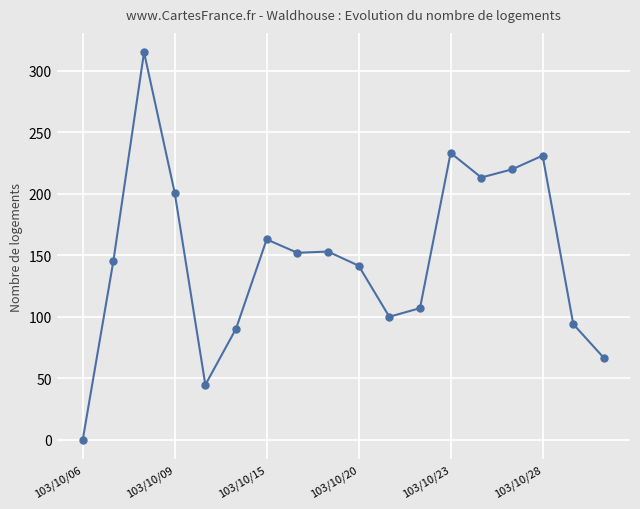

What is the maximum value shown in the chart?

315.0